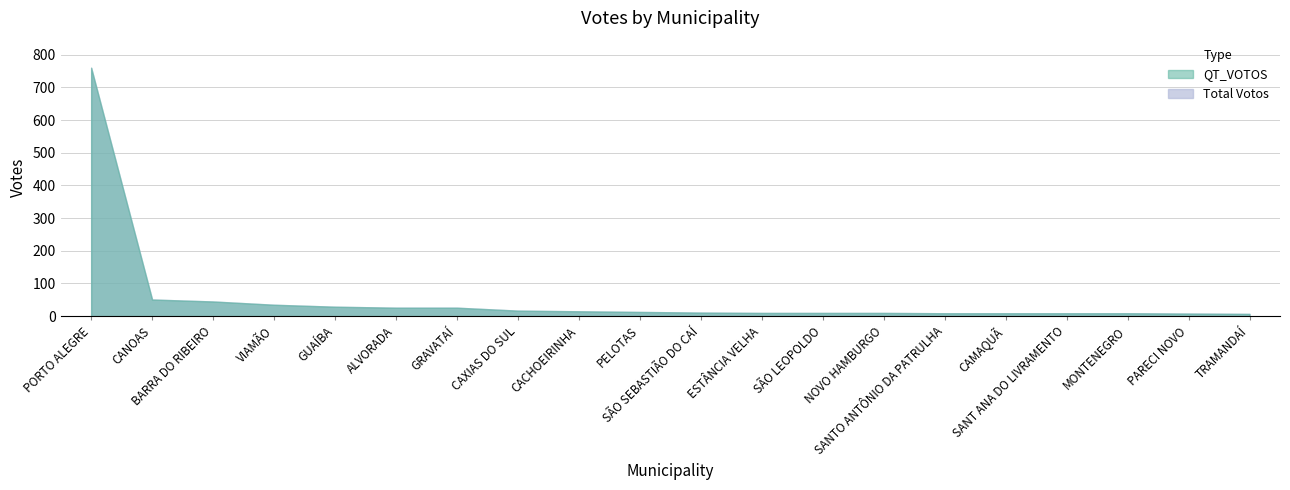

Which label corresponds to the largest value in the chart?

PORTO ALEGRE